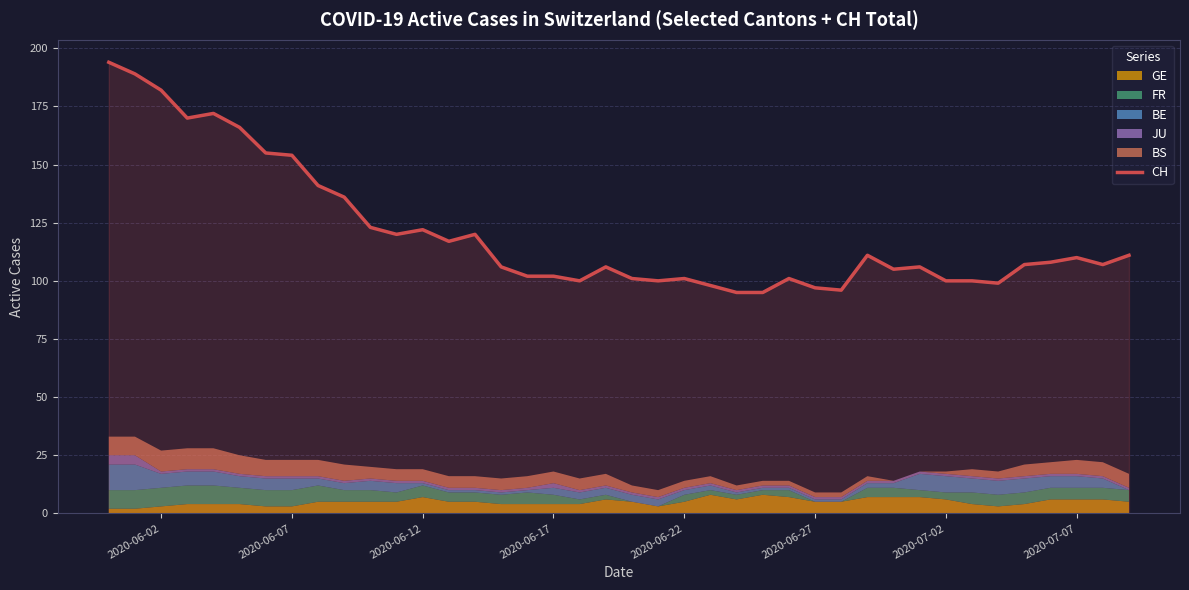

What is the maximum value for CH?

194